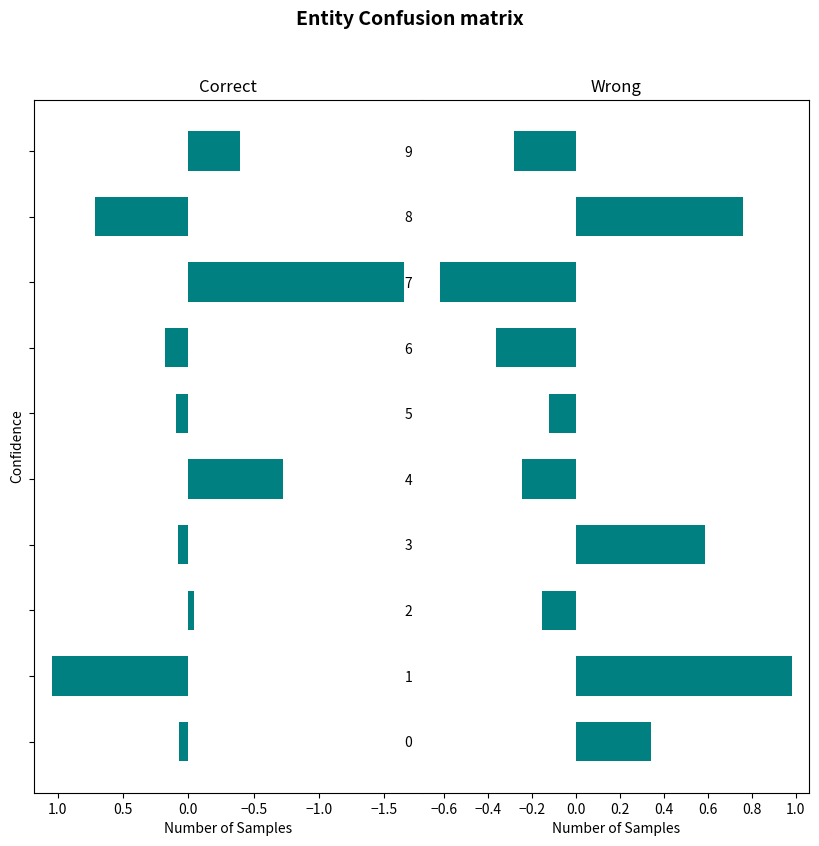

What is the difference between the highest and lowest values at 2?

0.1